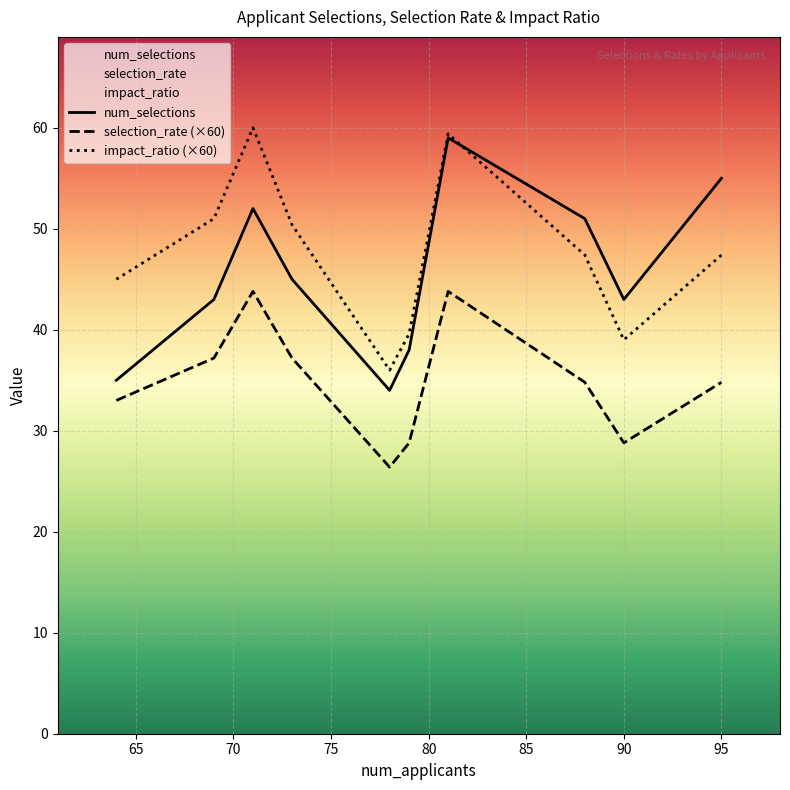

What is the difference between the second highest and second lowest values in the selection_rate (×60) series?

15.0